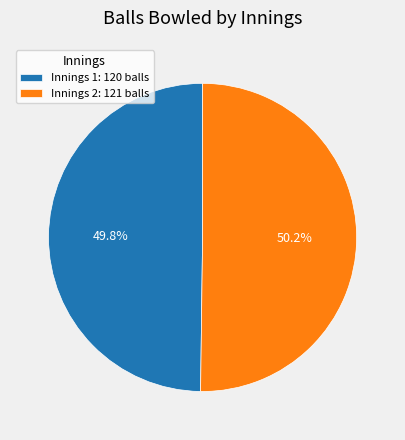

Is it true that Innings 2 is 76% of the pie?

False